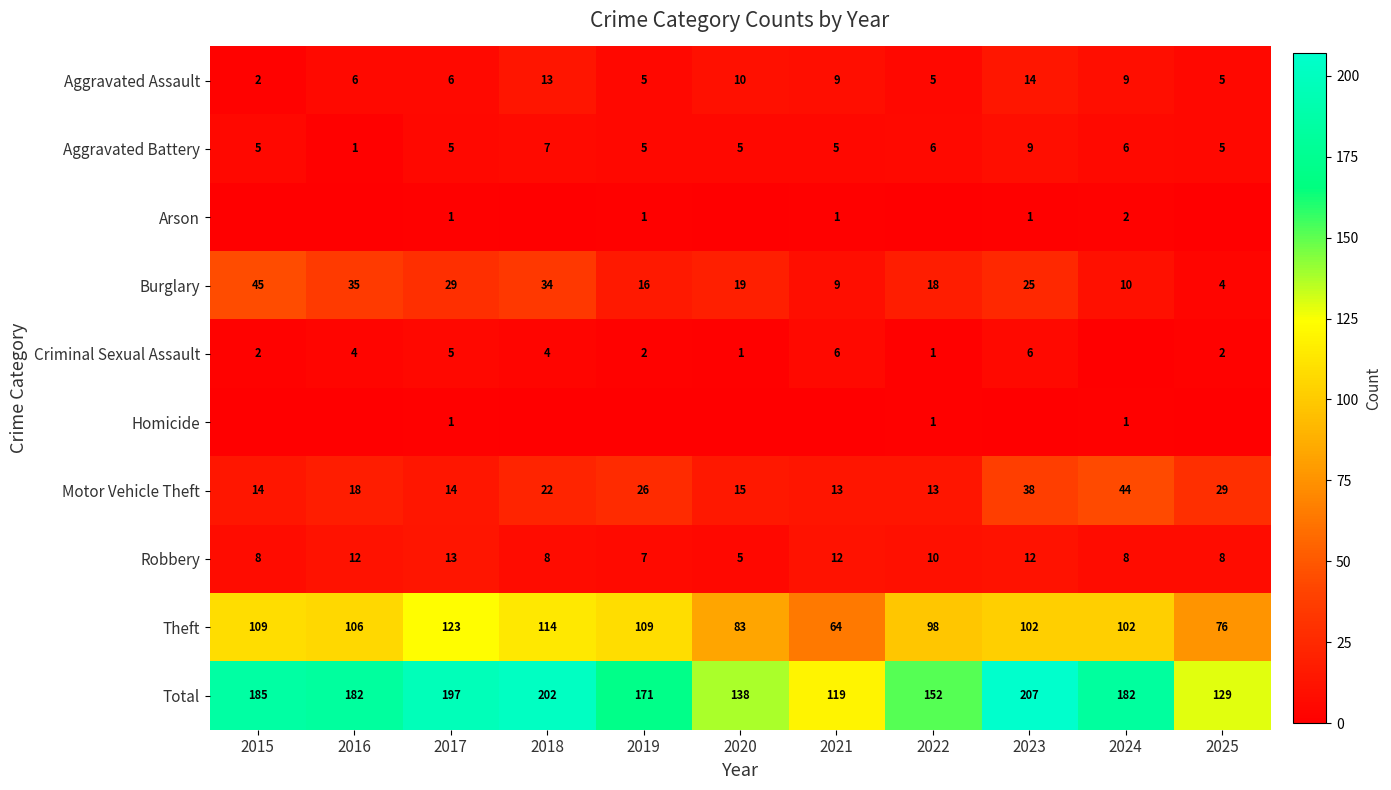

What value does the Theft series have at 2019, to the nearest 10?

110